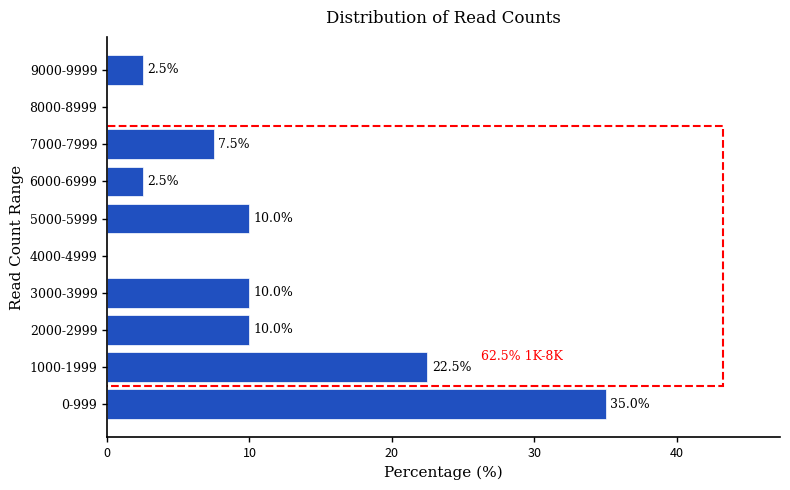

Reading top to bottom, list all the values displayed in this chart.

9000-9999=2.5	8000-8999=0.0	7000-7999=7.5	6000-6999=2.5	5000-5999=10.0	4000-4999=0.0	3000-3999=10.0	2000-2999=10.0	1000-1999=22.5	0-999=35.0